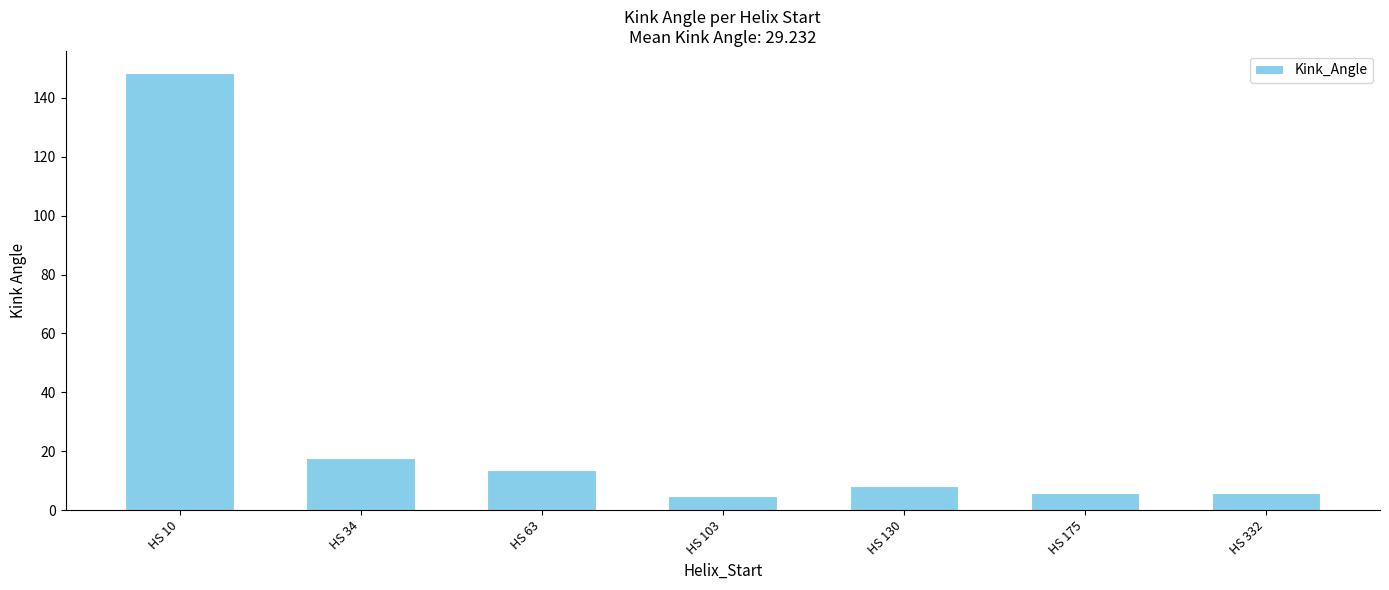

What is the smallest value displayed?

4.7